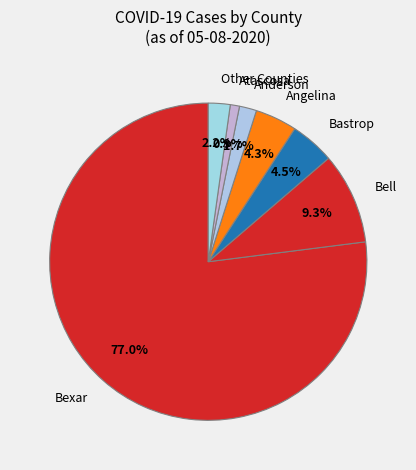

Is there a majority slice in this chart?

Yes